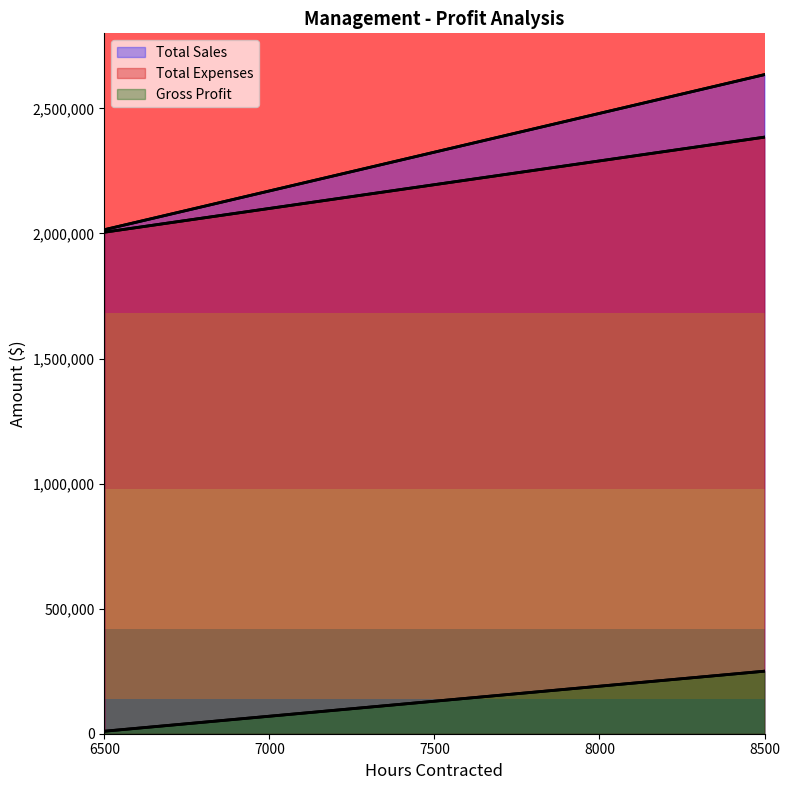

Count the number of categories in the chart.

5